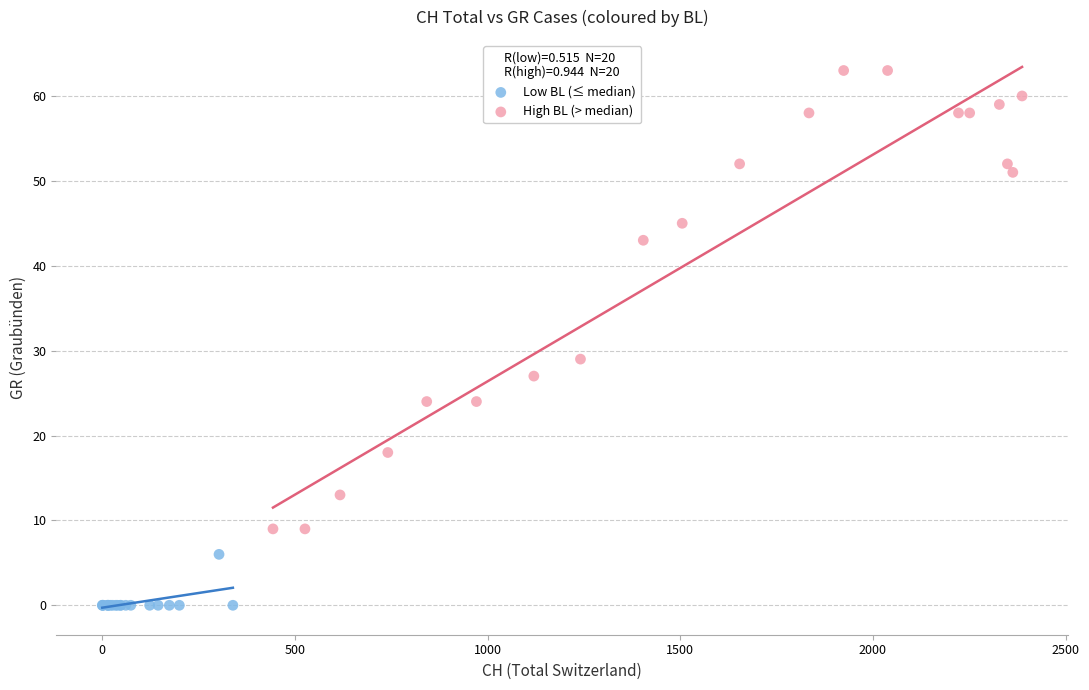

What are all the series names shown in the legend?

Low BL (≤ median), High BL (> median)